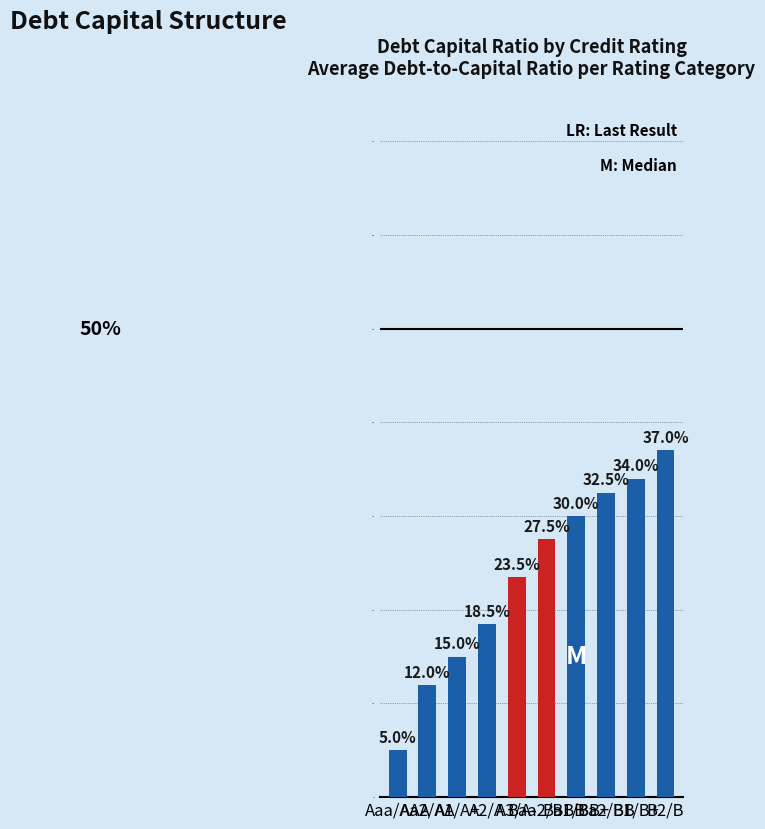

What is the difference between the second highest and second lowest values?

0.2